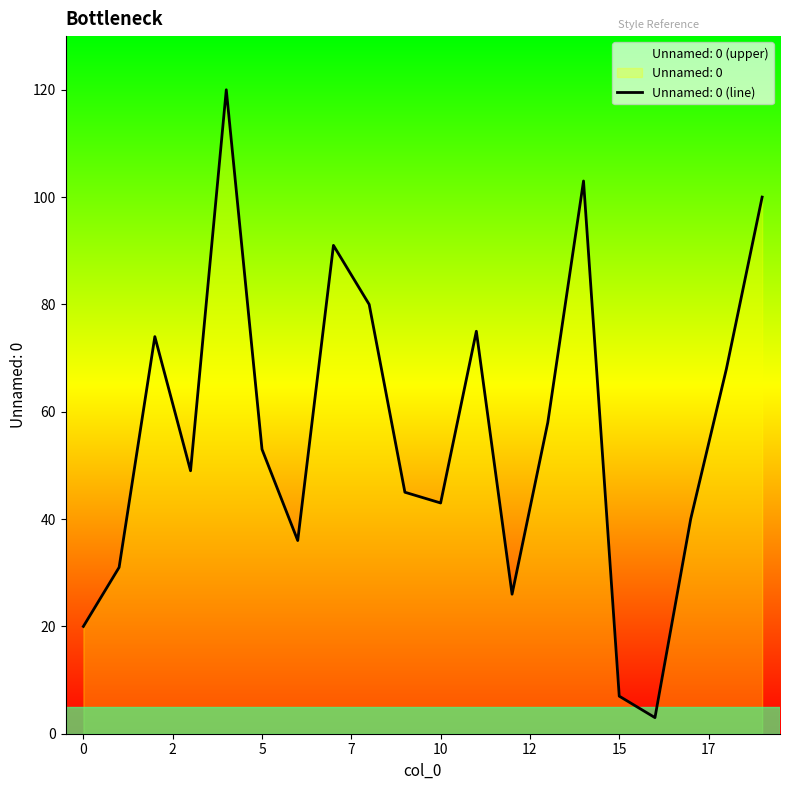

How many data points are less than 53?

10